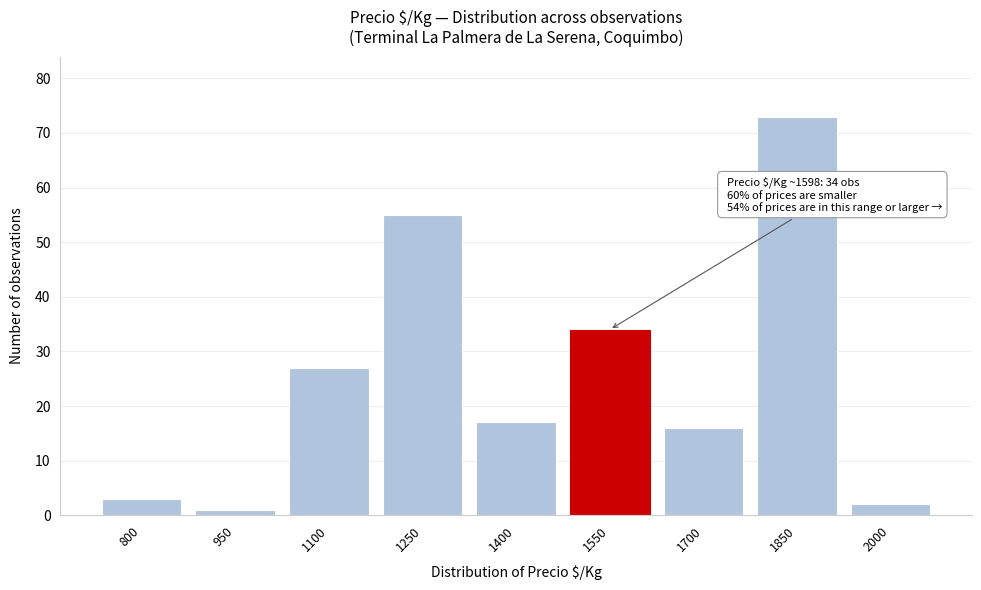

Reading right to left, what are all the values shown in this chart?

2	73	16	34	17	55	27	1	3